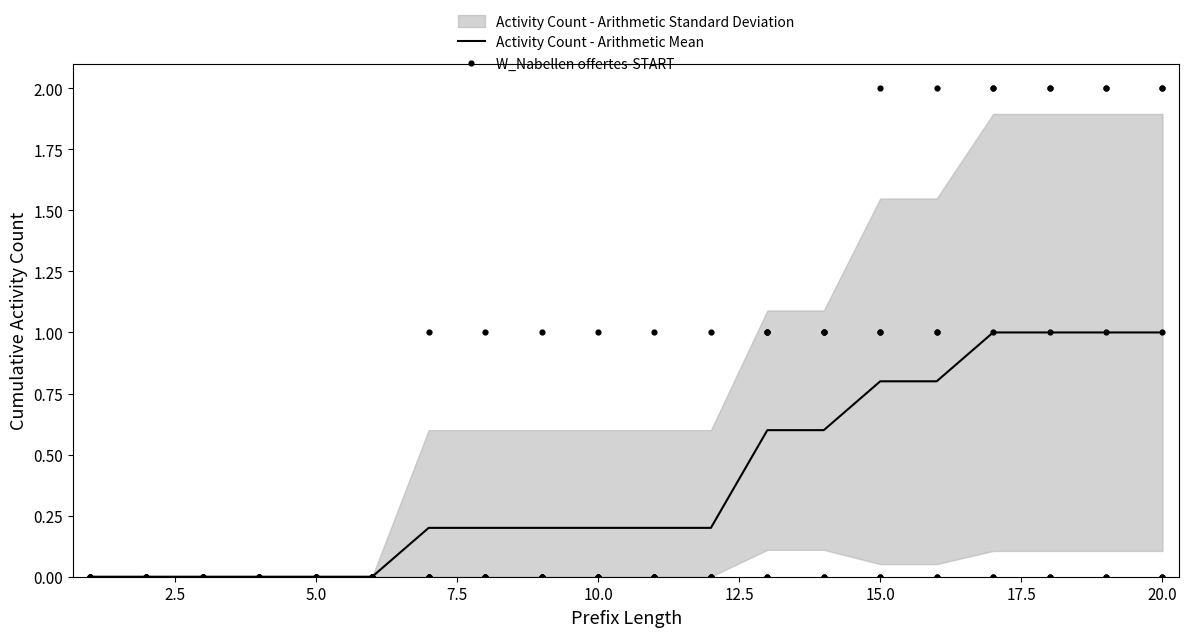

Which series has the largest total across all categories?

O_SELECTED-COMPLETE